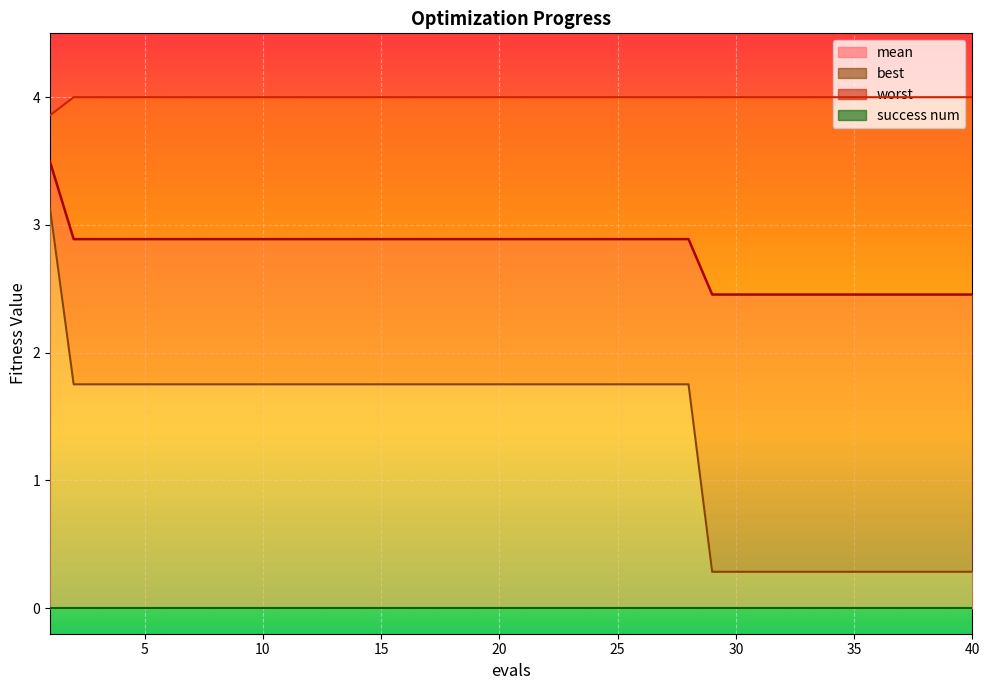

What is the difference between the highest and lowest values at 31?

3.7